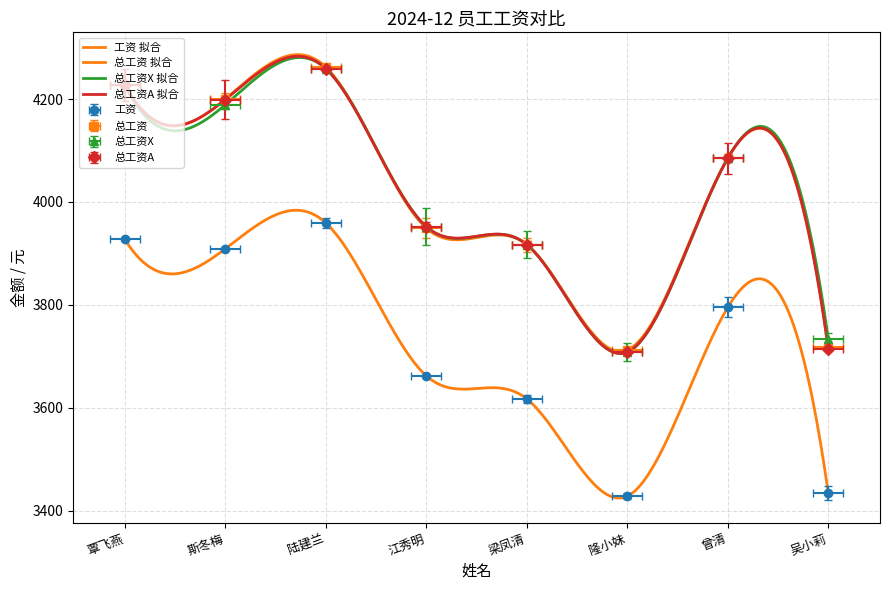

Which label corresponds to the smallest value in the chart?

隆小妹